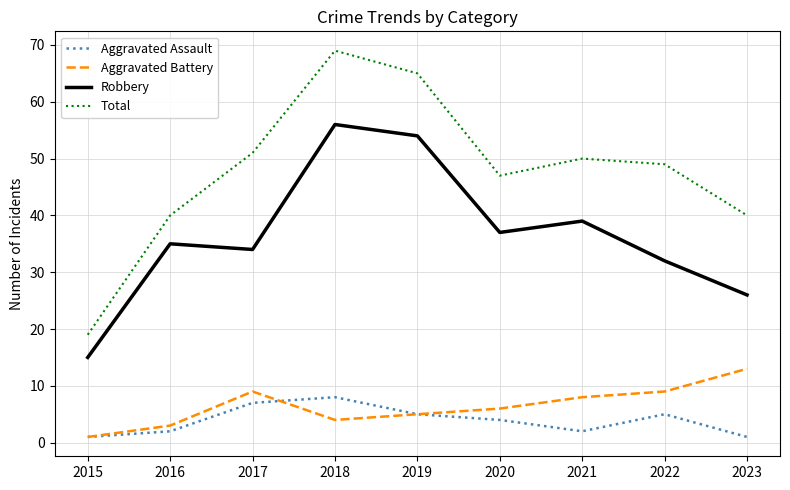

Where is the first local maximum for Total?

2018